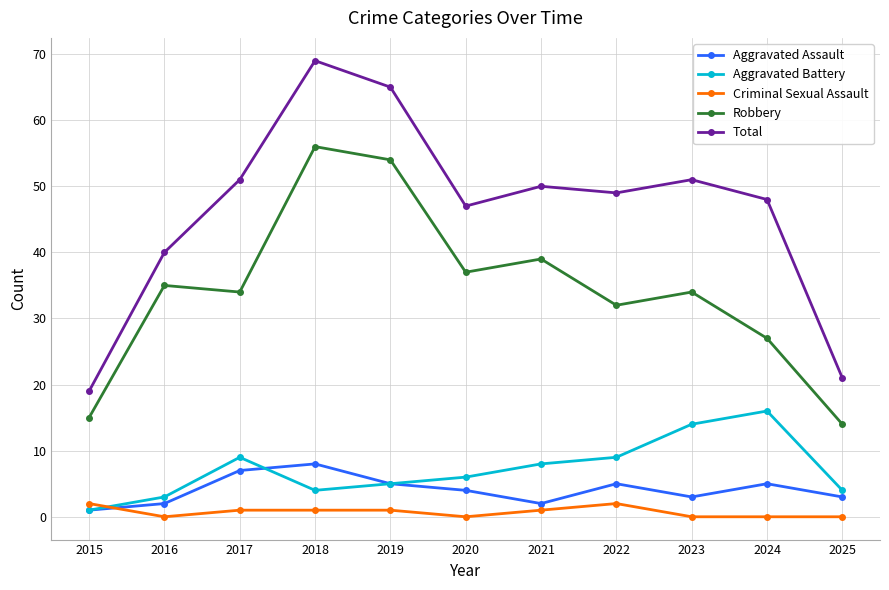

What is the difference between the second highest and second lowest values in the Aggravated Battery series?

11